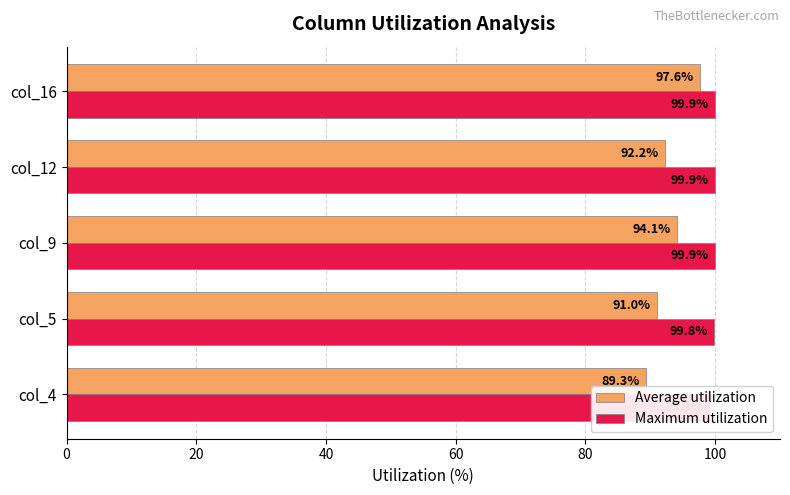

Are the bars grouped side by side (vs. stacked)?

Yes